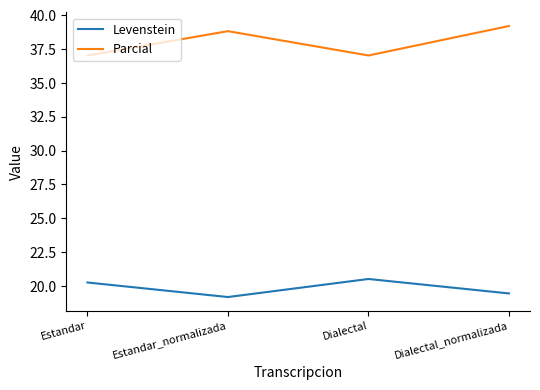

Rank the series at Dialectal_normalizada from highest to lowest value.

Parcial, Levenstein